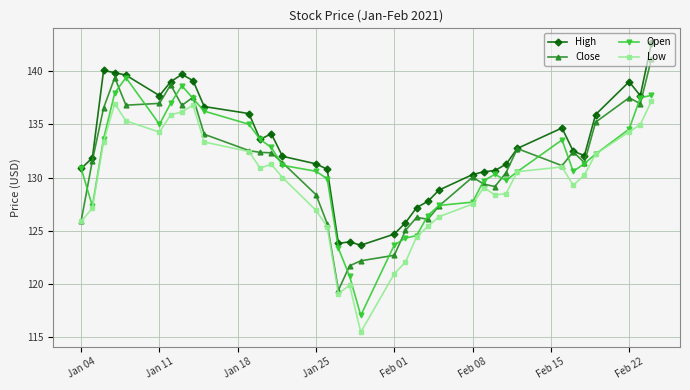

What is the maximum value for Open?

139.4